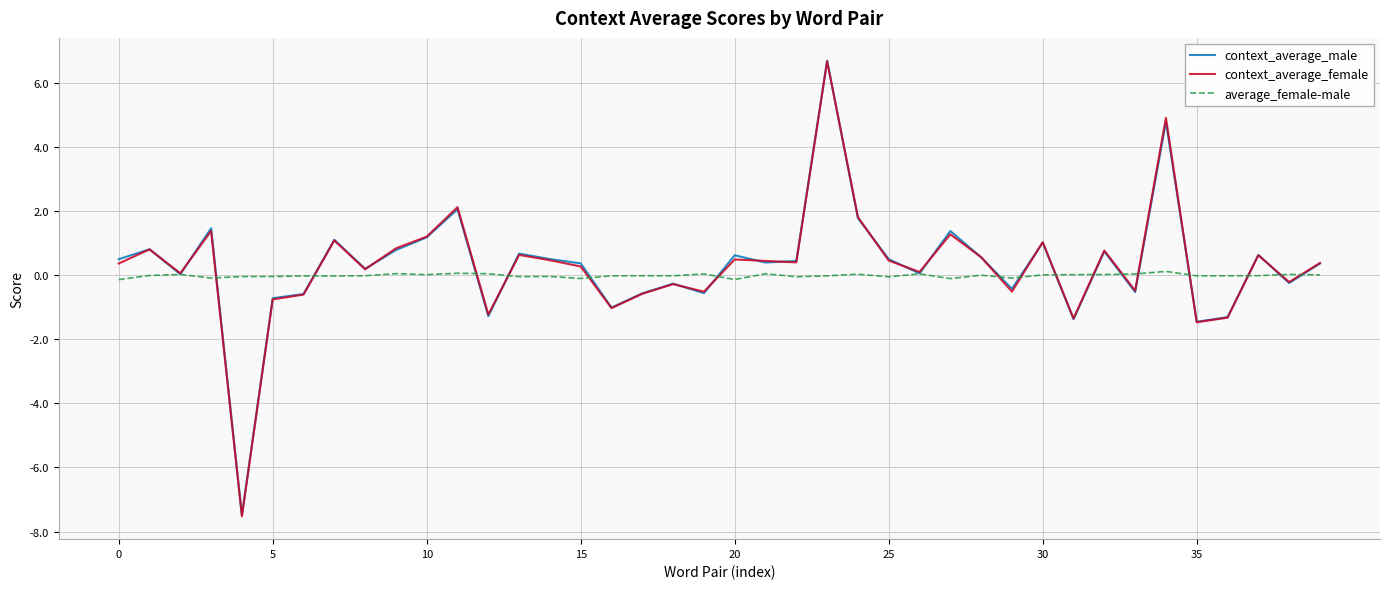

What is the smallest value displayed?

-7.5